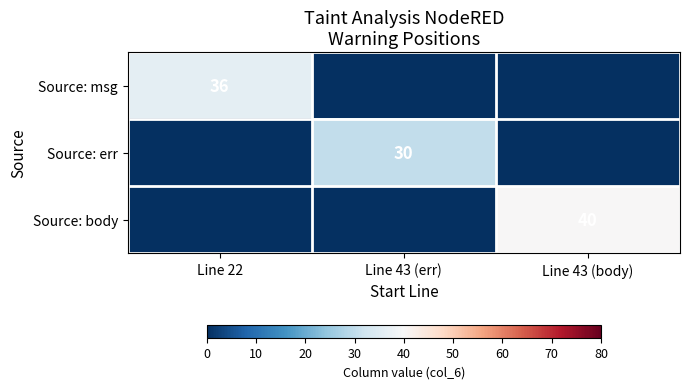

True or false: Source: body has a value of 40 at Line 43 (body).

True